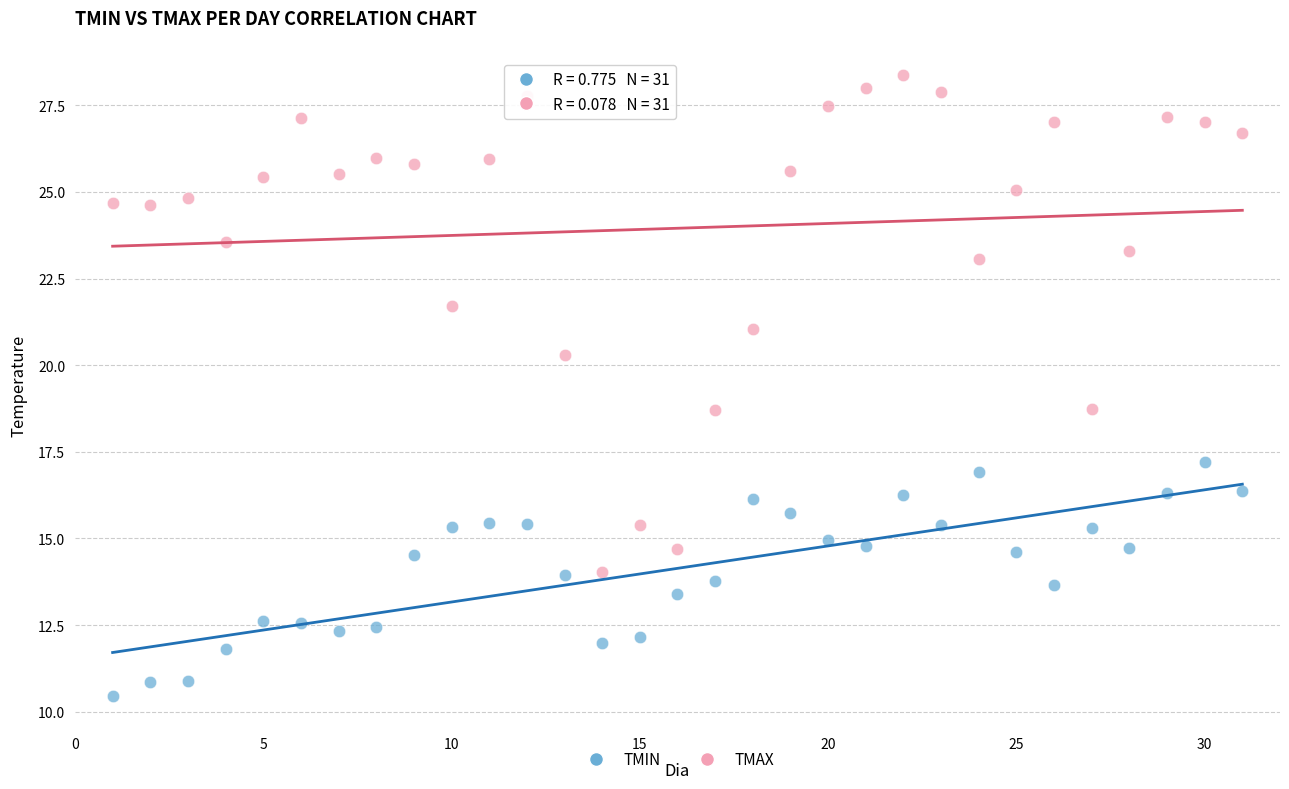

Which series contains the highest Y value?

TMAX